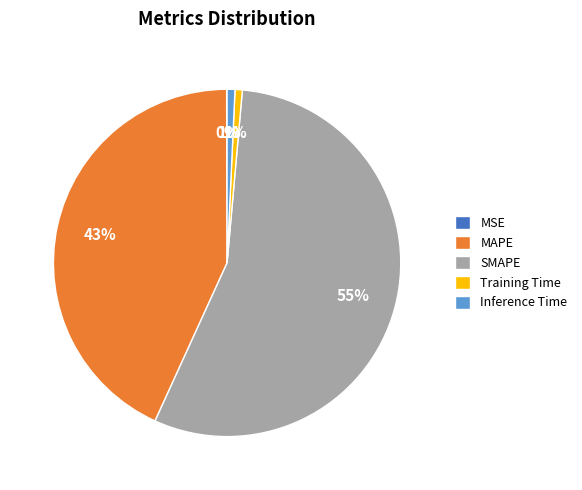

Is the sum of SMAPE and Training Time greater than half?

Yes